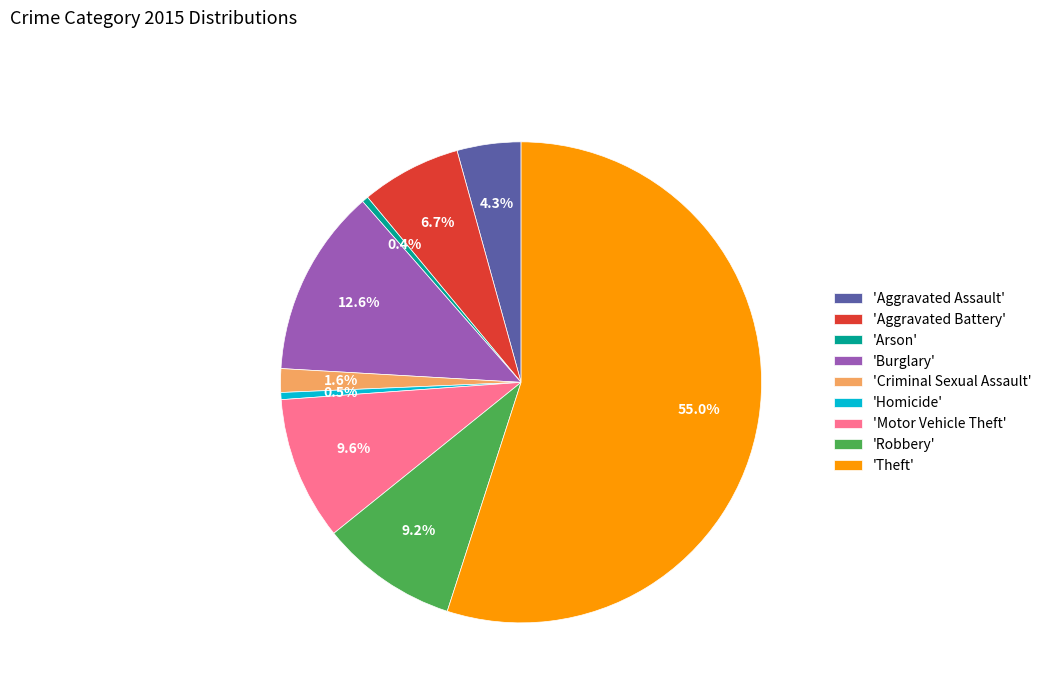

What is the total percentage of 'Aggravated Assault' and 'Homicide'?

4.8%